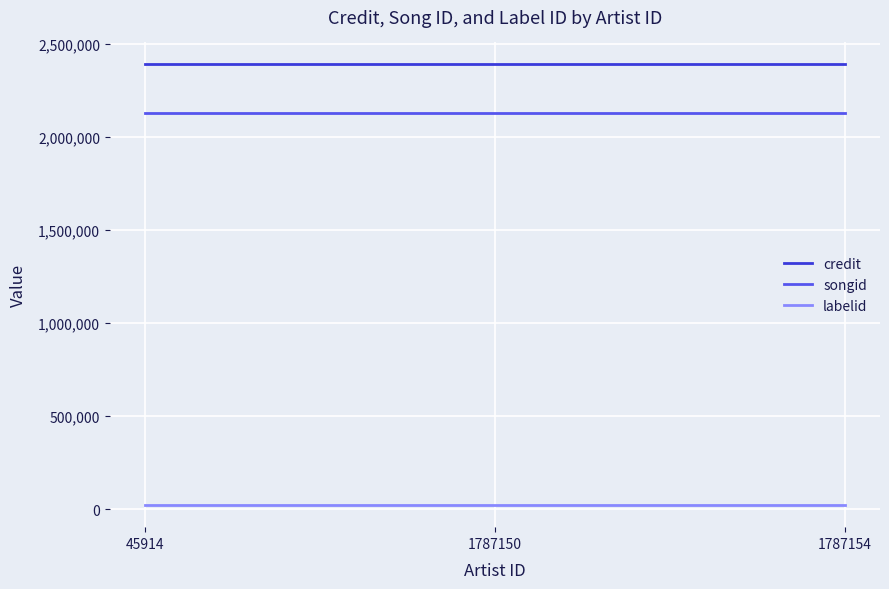

What is the average value of the songid series?

2129550